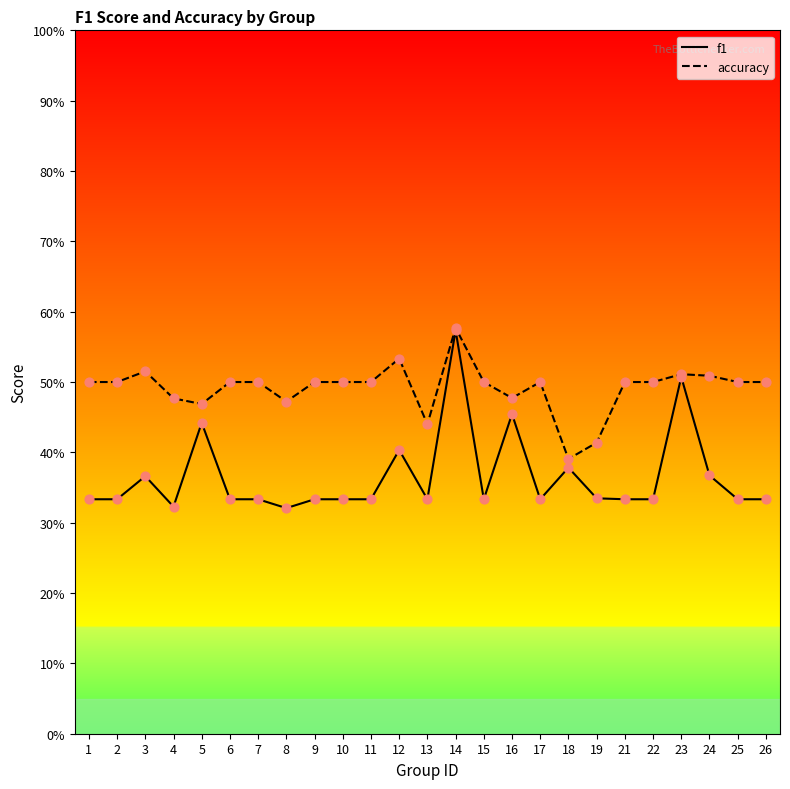

At how many categories does at least one series exceed 0?

25